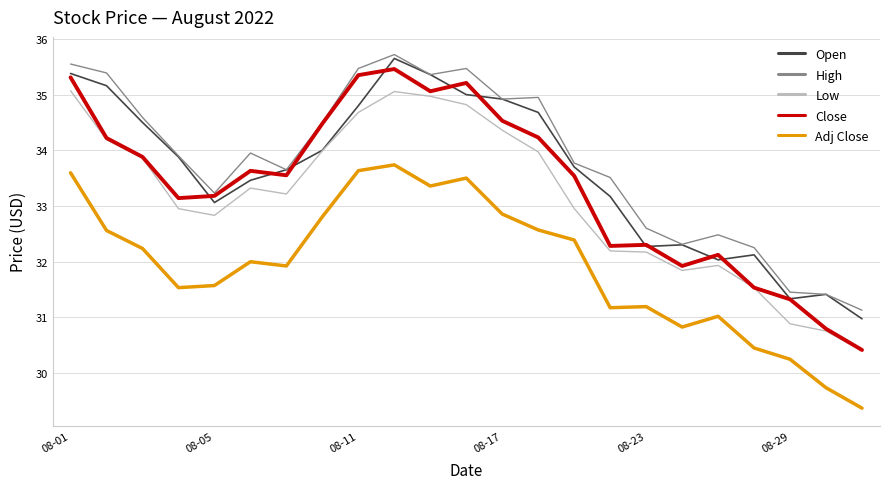

What is the lowest value of the Close series?

30.4